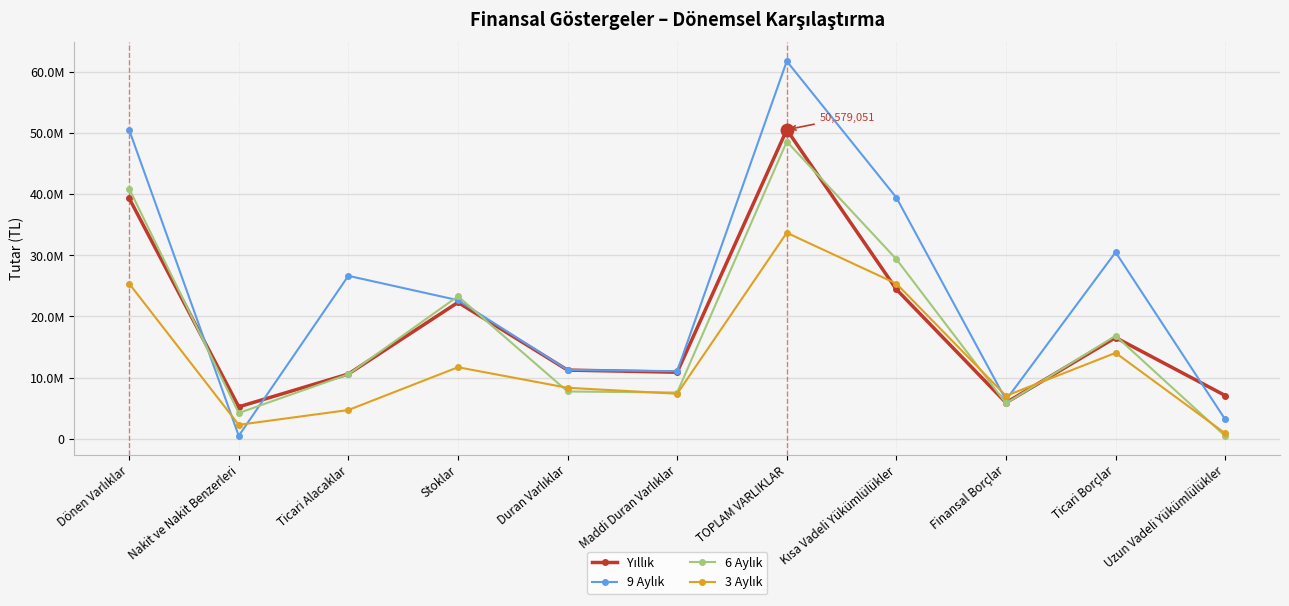

Which series has the largest total across all categories?

9 Aylık